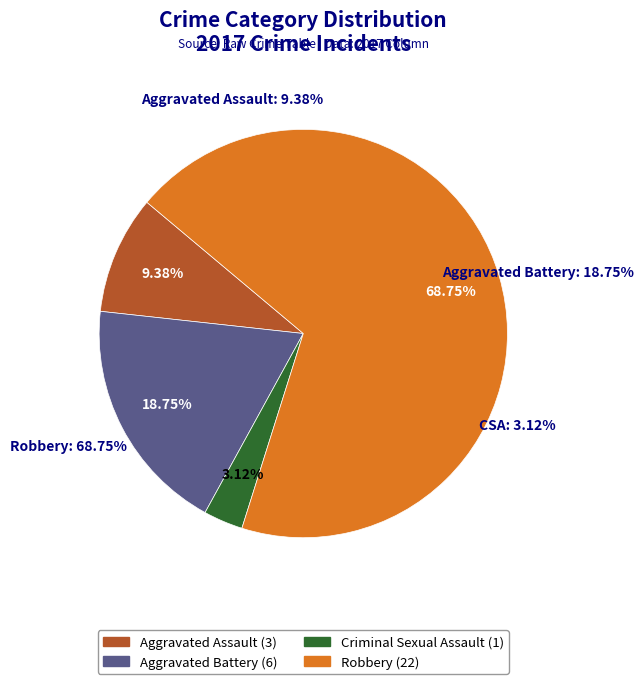

To the nearest percent, what is the average slice percentage?

25%